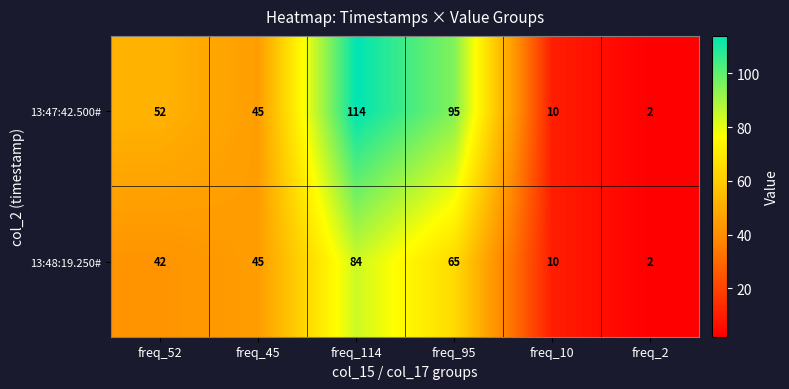

How many values in the 13:47:42.500# series are below 52?

3